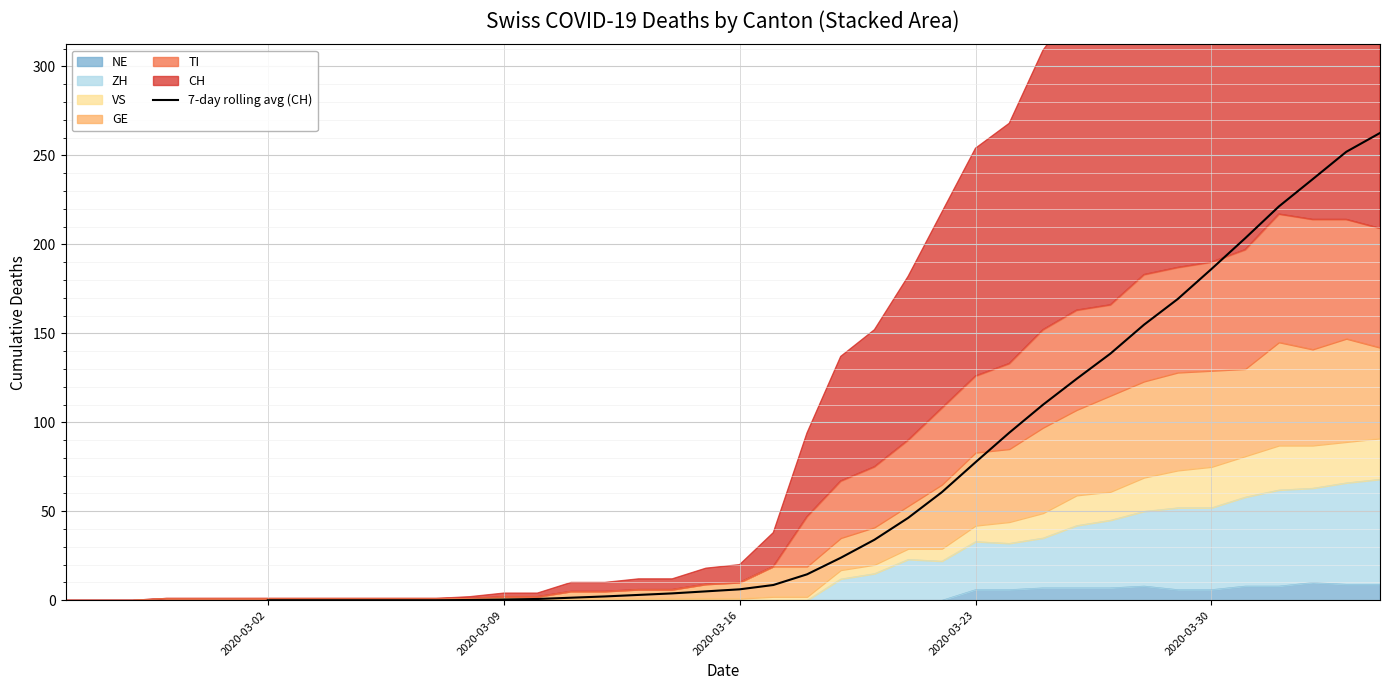

What is the maximum value for 7-day rolling avg (CH)?

262.6